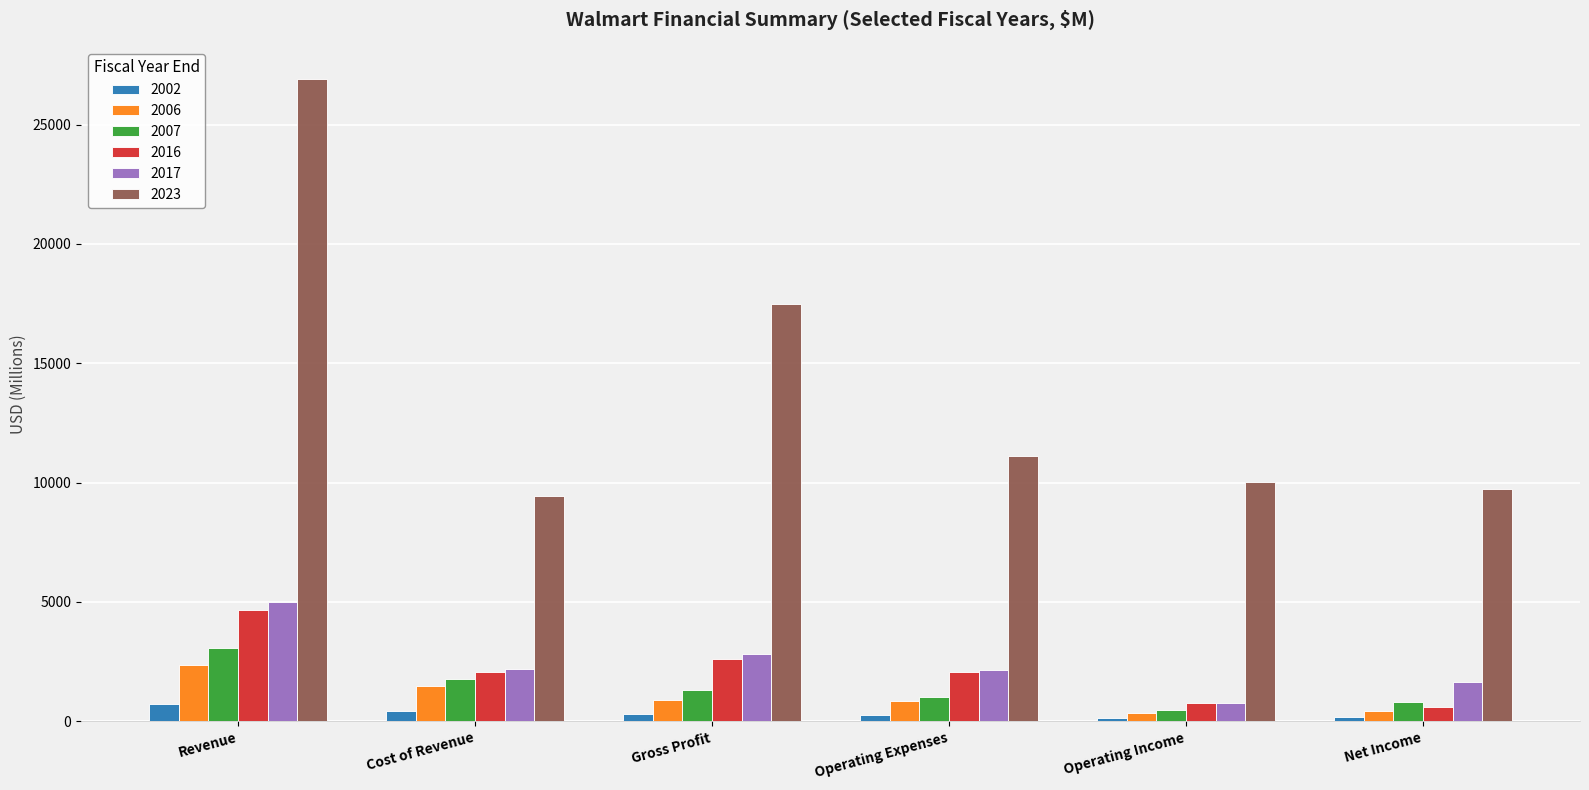

Which series has the widest spread of values?

2023